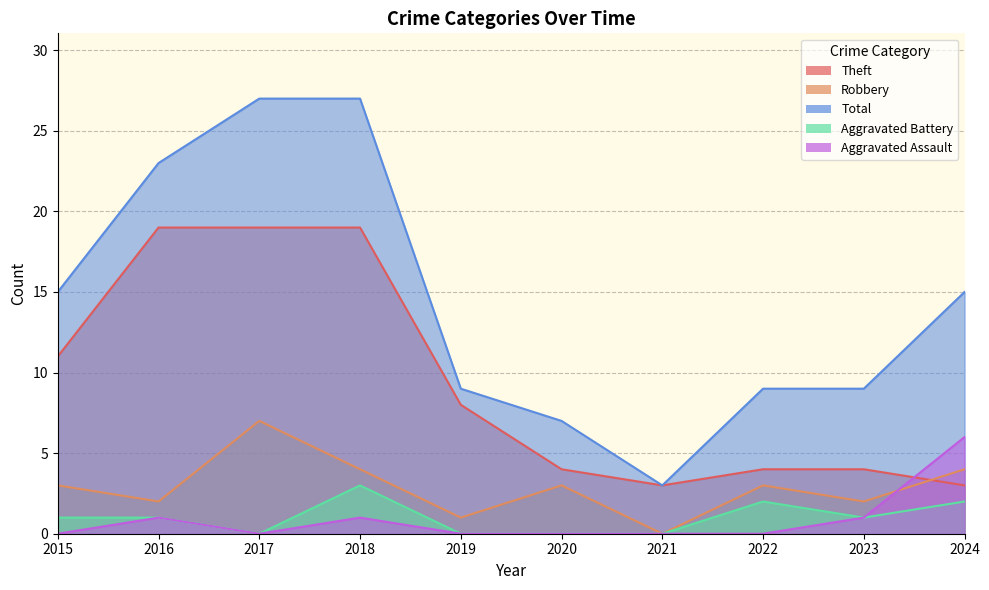

True or false: Total and Aggravated Battery cross at least once.

False